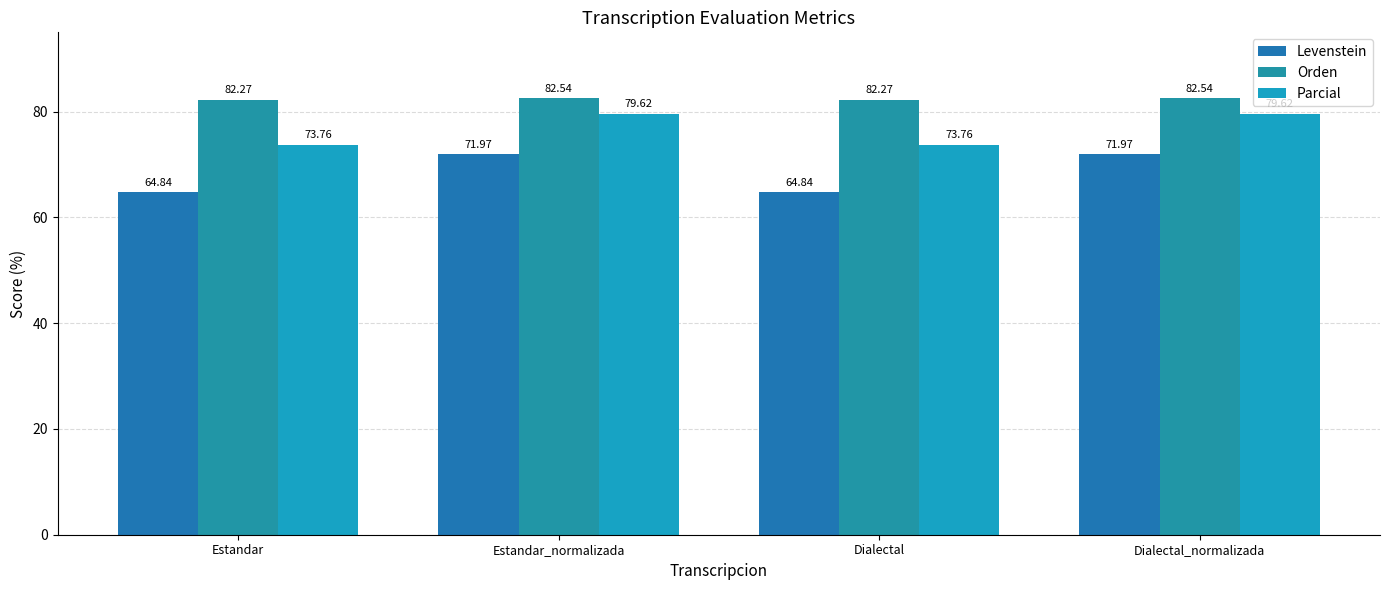

At Estandar, list the series in order from largest to smallest.

Orden, Parcial, Levenstein